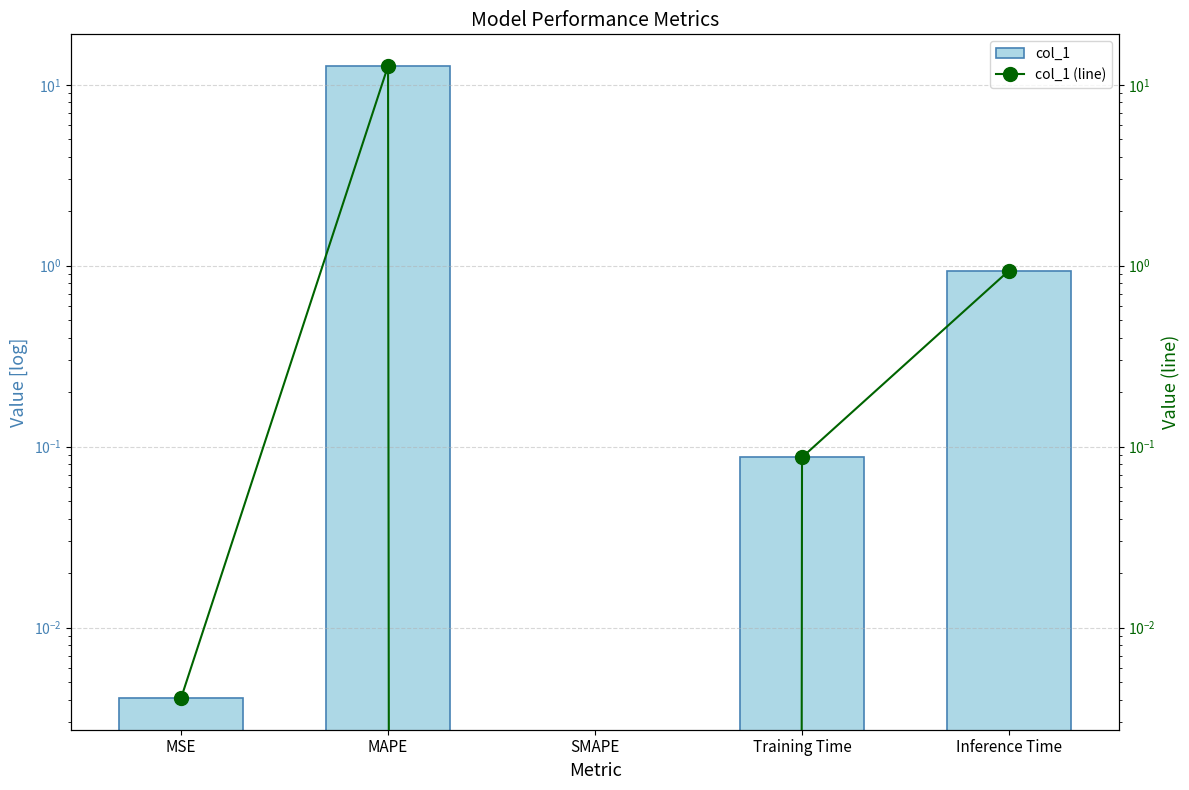

Between MAPE and MSE, which is larger?

MAPE